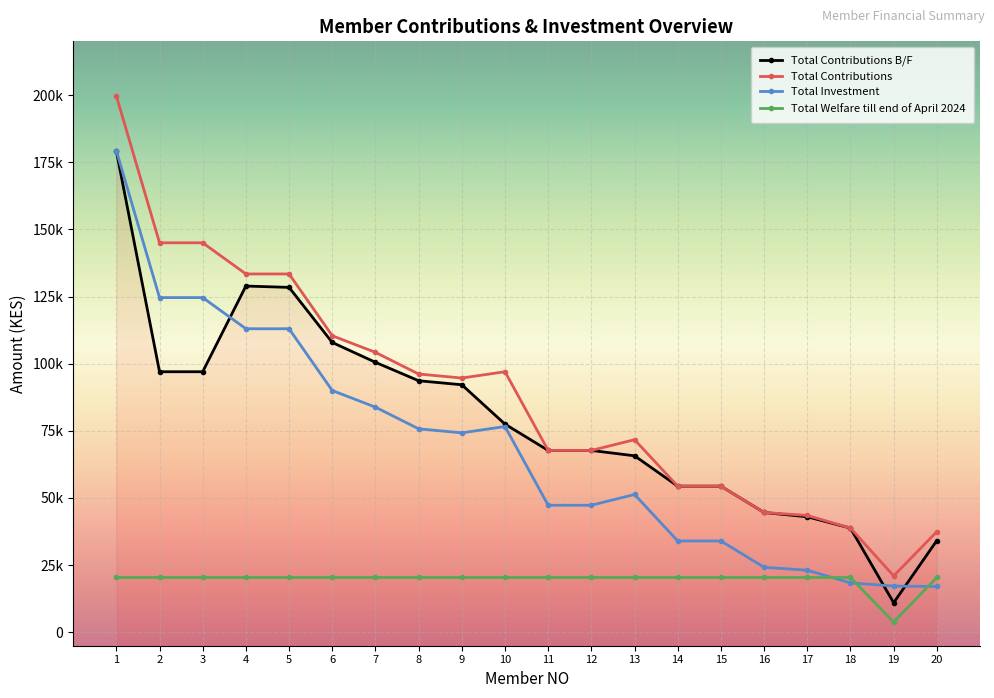

How many data points does each series have?

20